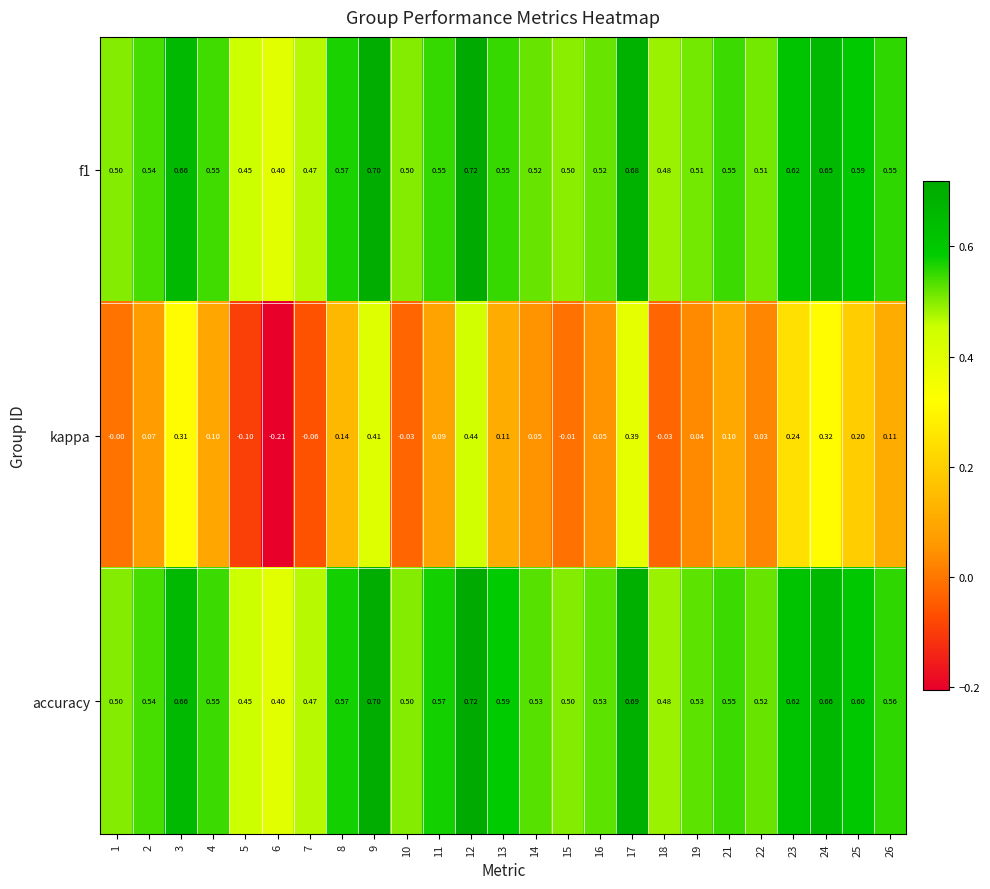

Which series changed the most between 10 and 25?

kappa